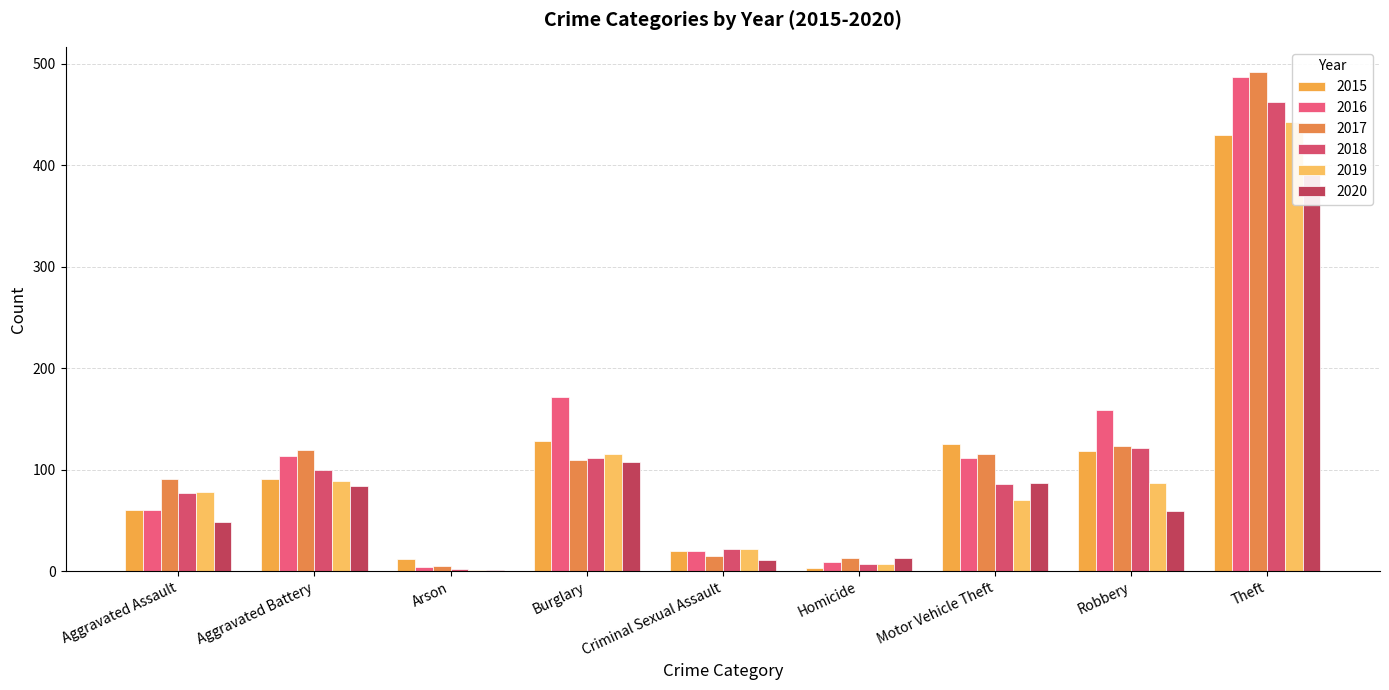

How many bars are there in each group?

6